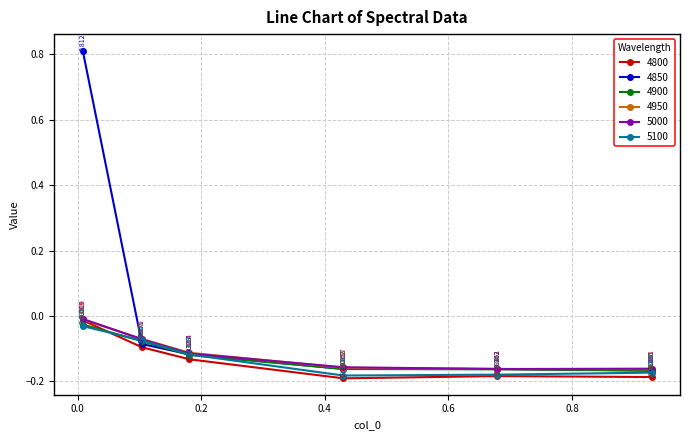

Which series has the widest spread of values?

4850